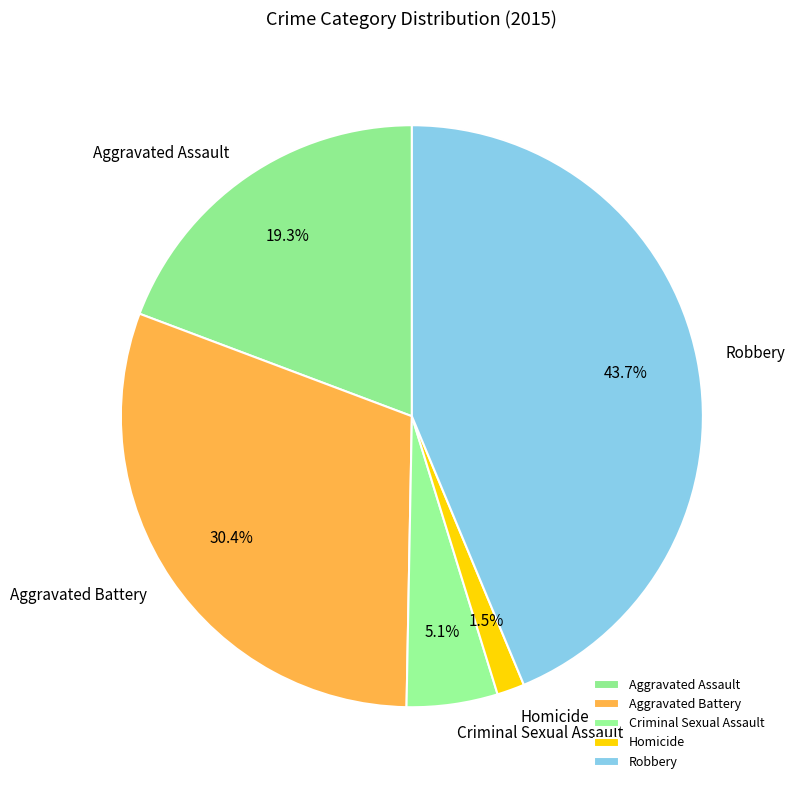

Is Aggravated Assault the majority of the pie?

No